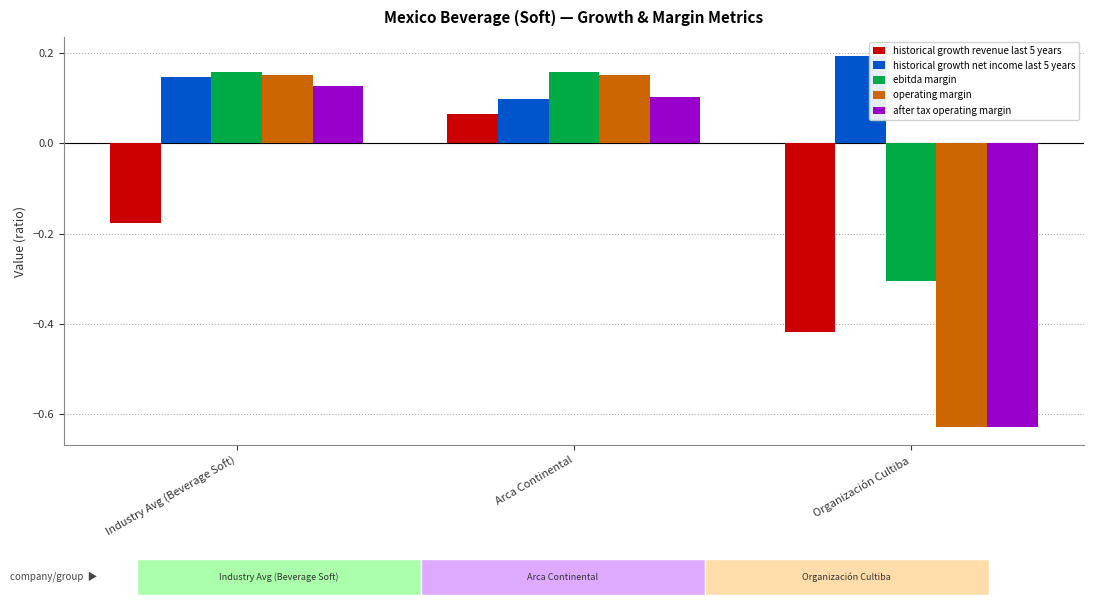

At which category is the sum across all series the highest?

Arca Continental